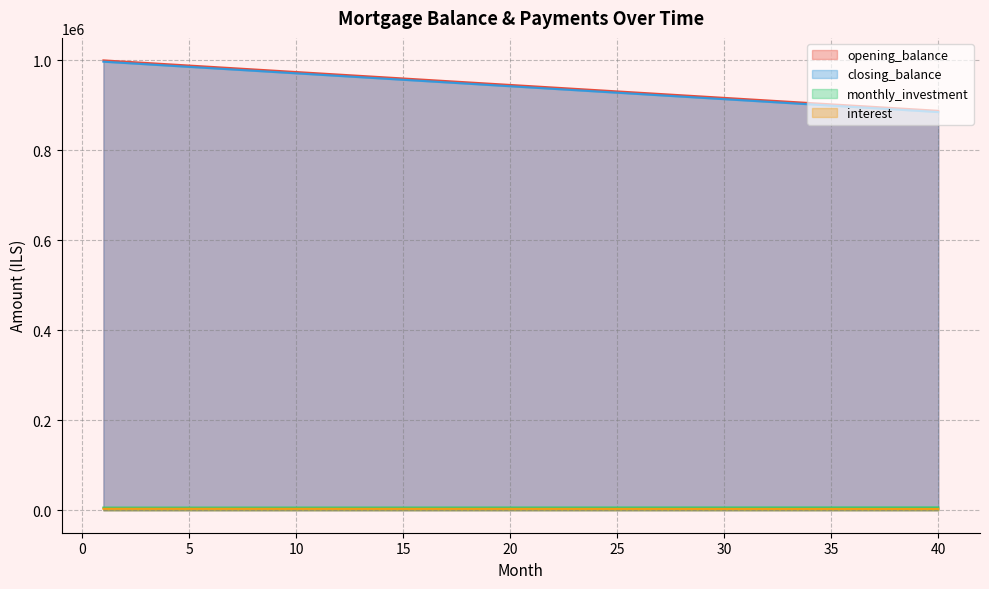

What is the maximum value for monthly_investment?

6166.7